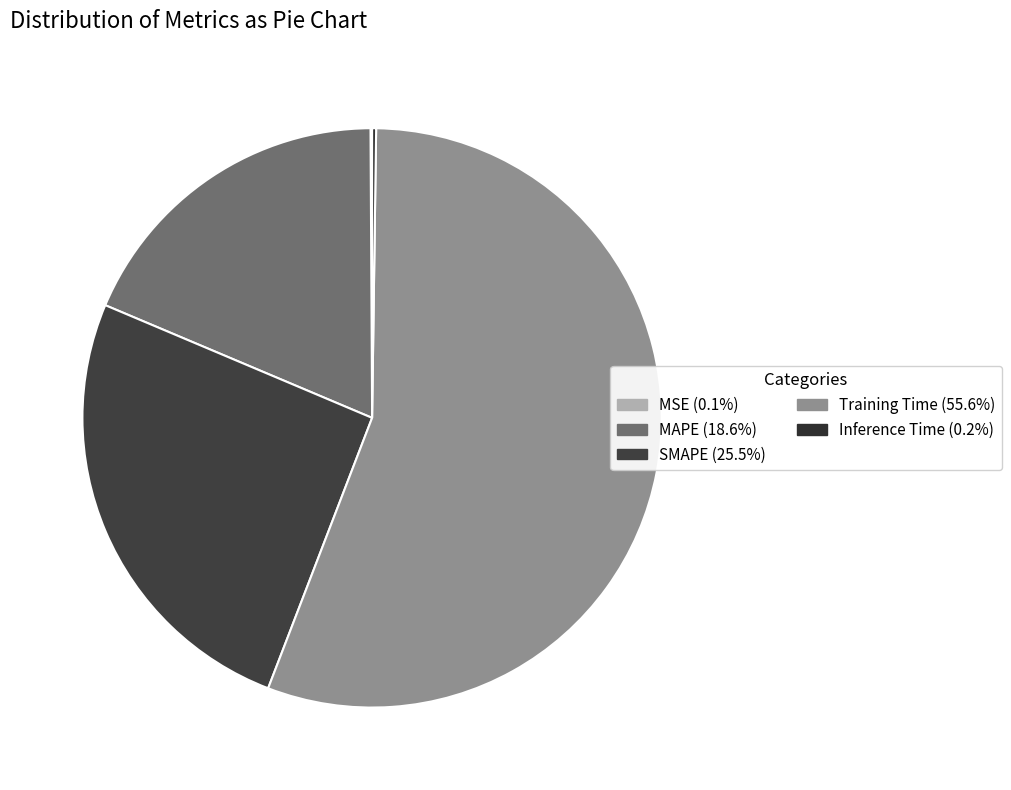

True or false: Training Time accounts for 50% of the total.

False